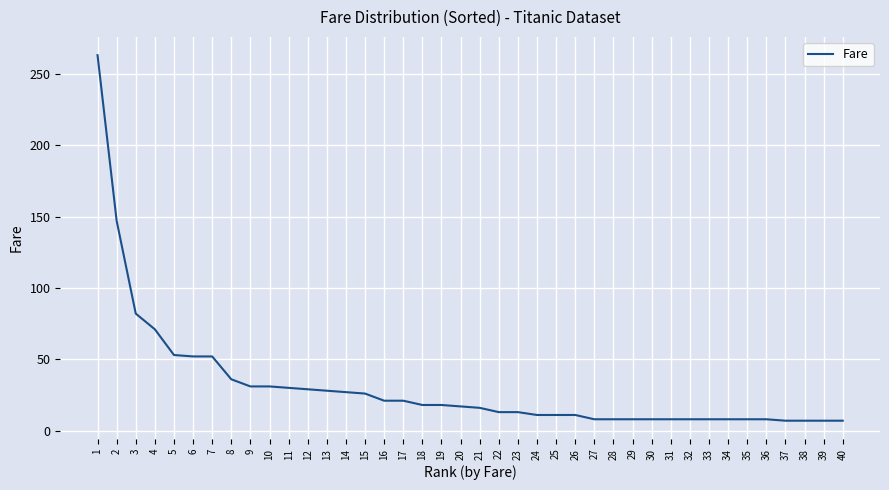

What is the greatest value displayed?

263